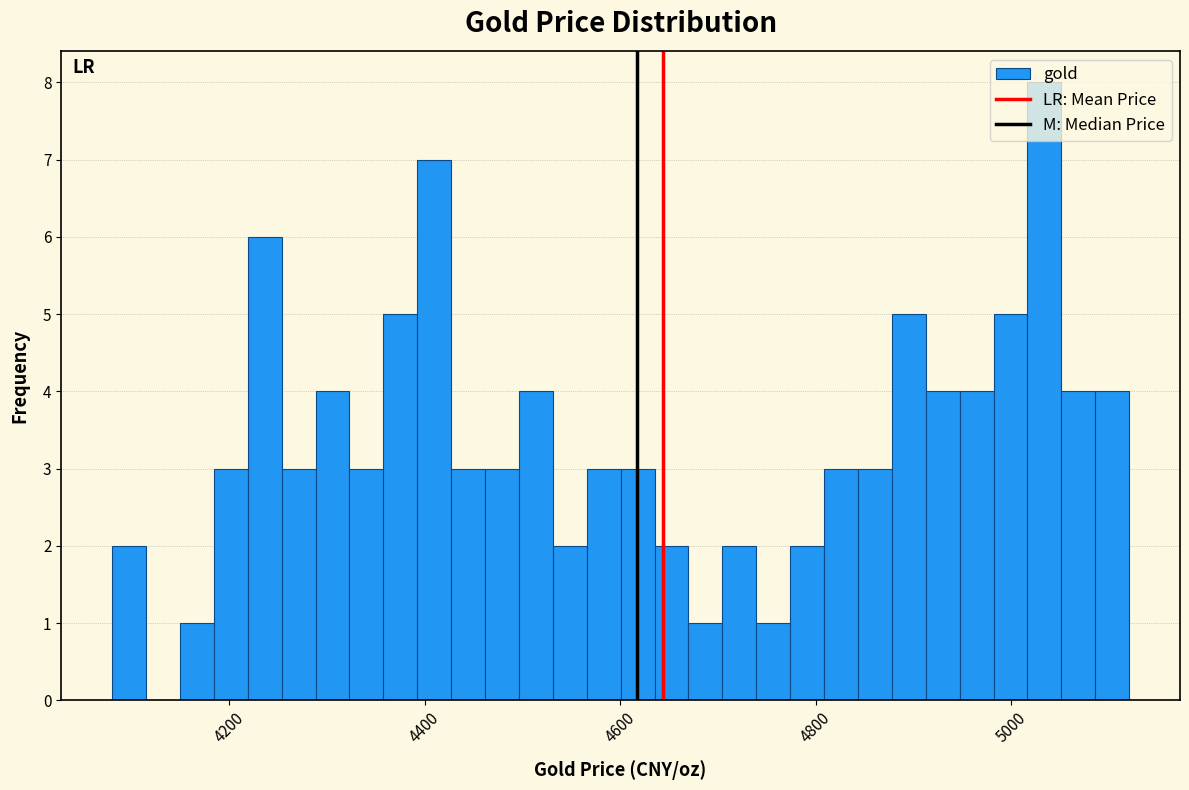

Read against the x-axis, roughly where is the centre of the tallest bar?

5040